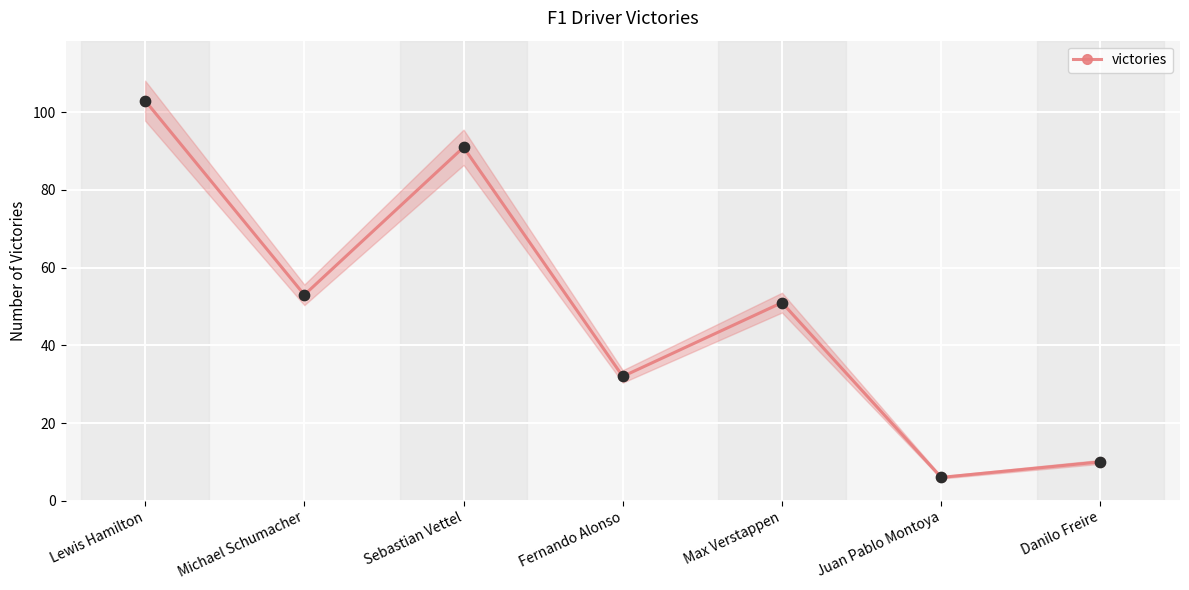

Approximately how many times larger is the value at Michael Schumacher compared to Fernando Alonso?

1.7